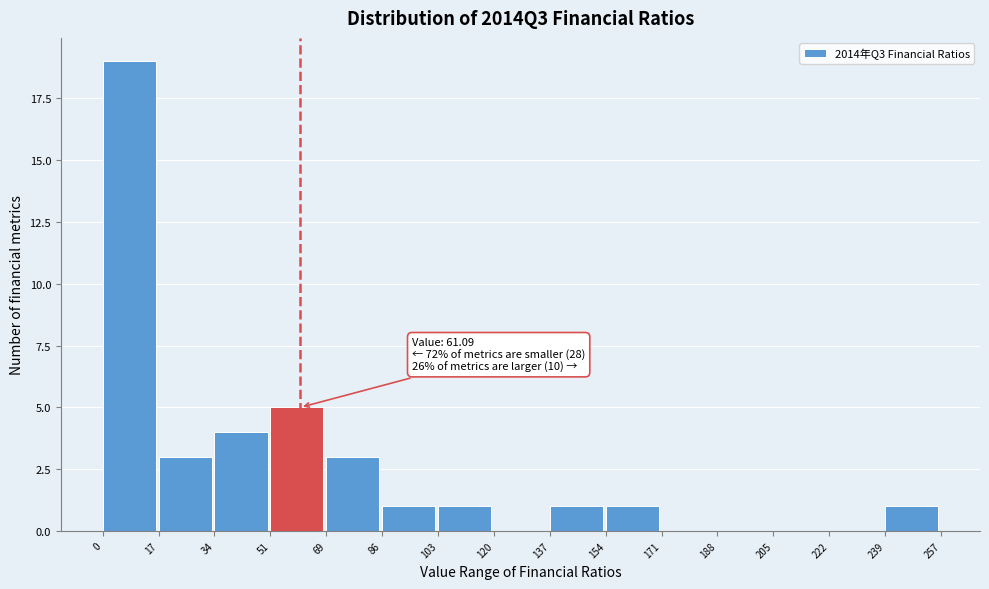

Over which range of the x-axis is the bar tallest?

0 to 17